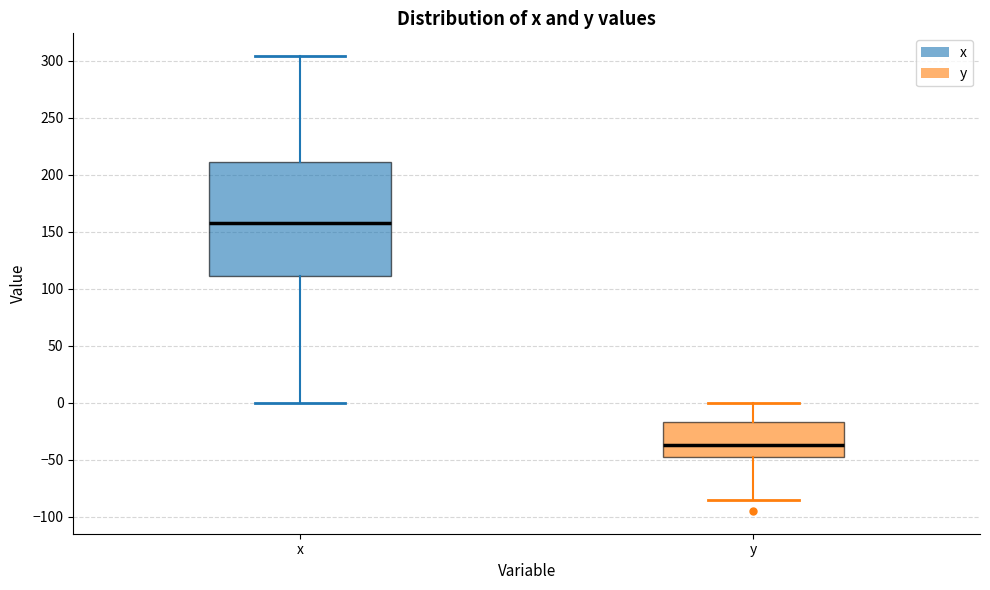

Which box is the tallest, from its lower edge to its upper edge?

x